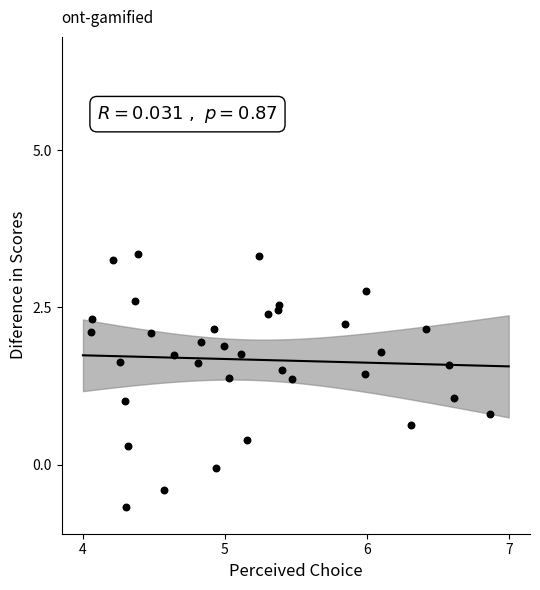

What is the range of Y values (max minus min)?

4.0